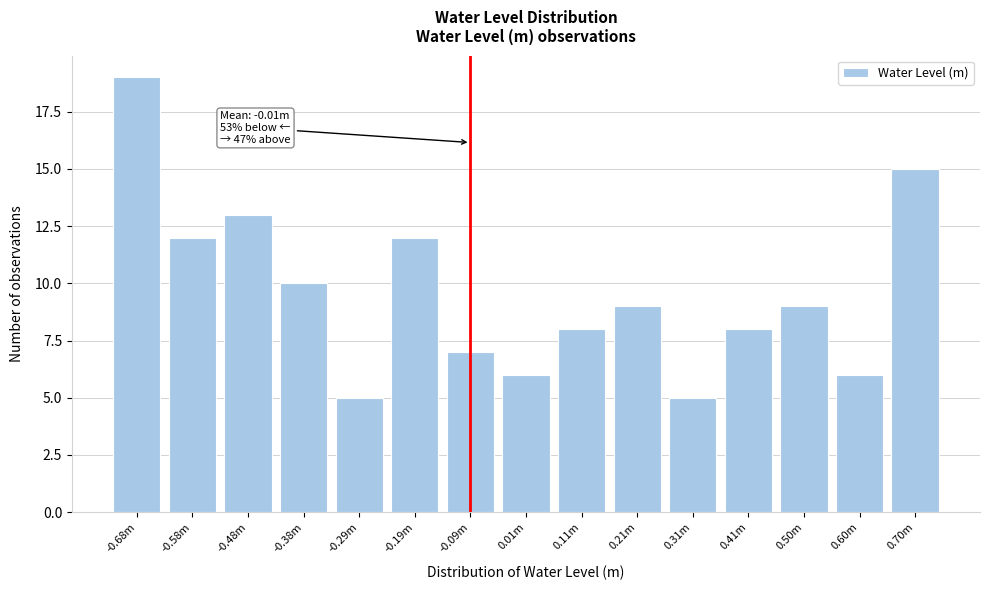

Reading right to left, what are all the values shown in this chart?

0.70m=15	0.60m=6	0.50m=9	0.41m=8	0.31m=5	0.21m=9	0.11m=8	0.01m=6	-0.09m=7	-0.19m=12	-0.29m=5	-0.38m=10	-0.48m=13	-0.58m=12	-0.68m=19